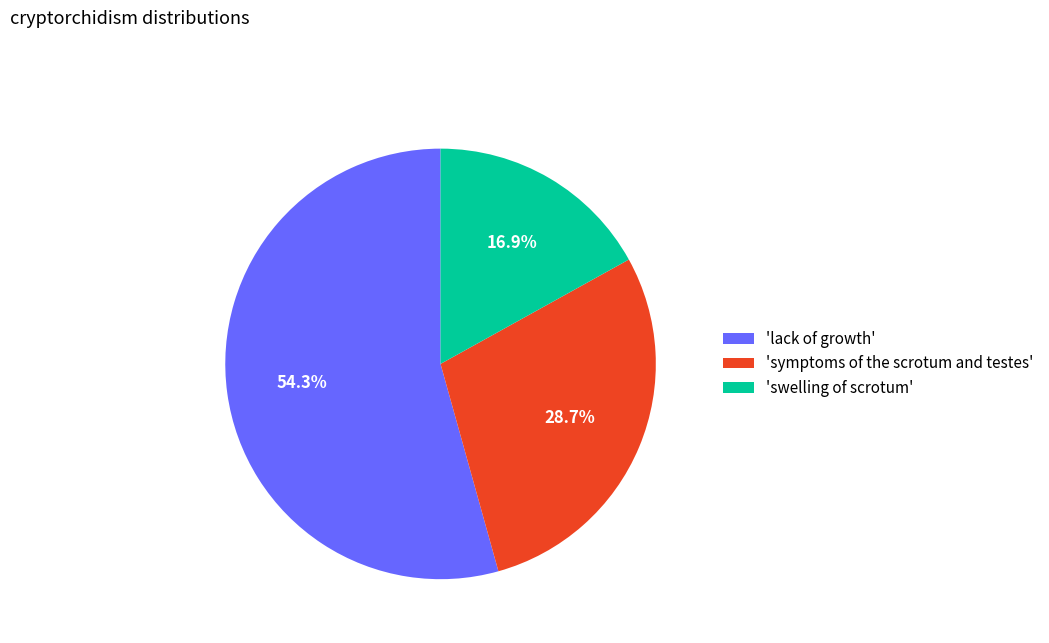

Between 'swelling of scrotum' and 'symptoms of the scrotum and testes', which is larger?

'symptoms of the scrotum and testes'